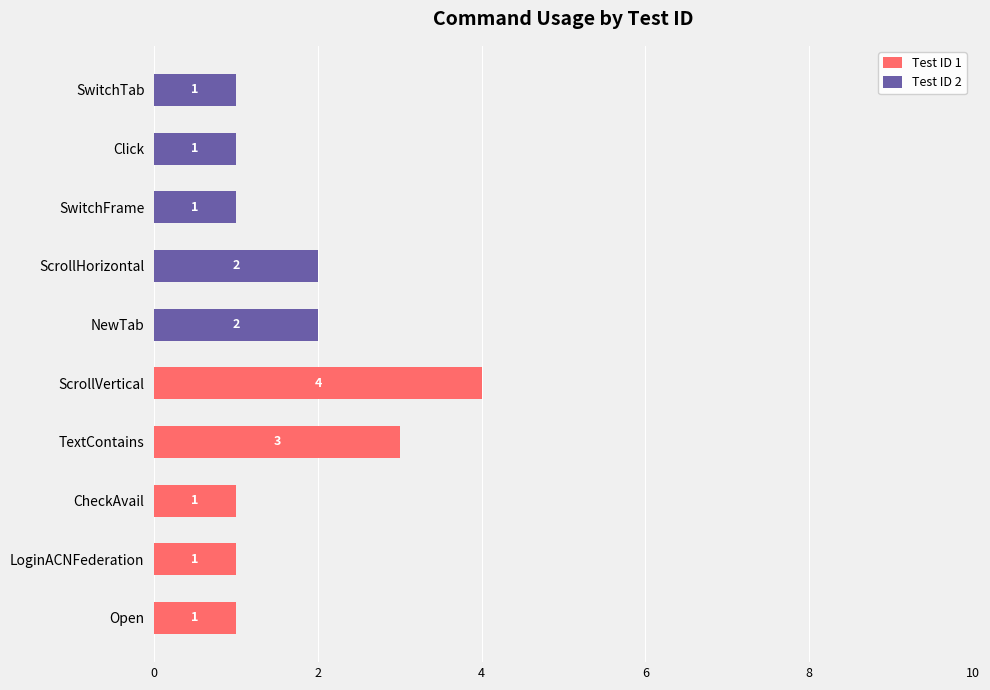

What is the maximum value for Test ID 1?

4